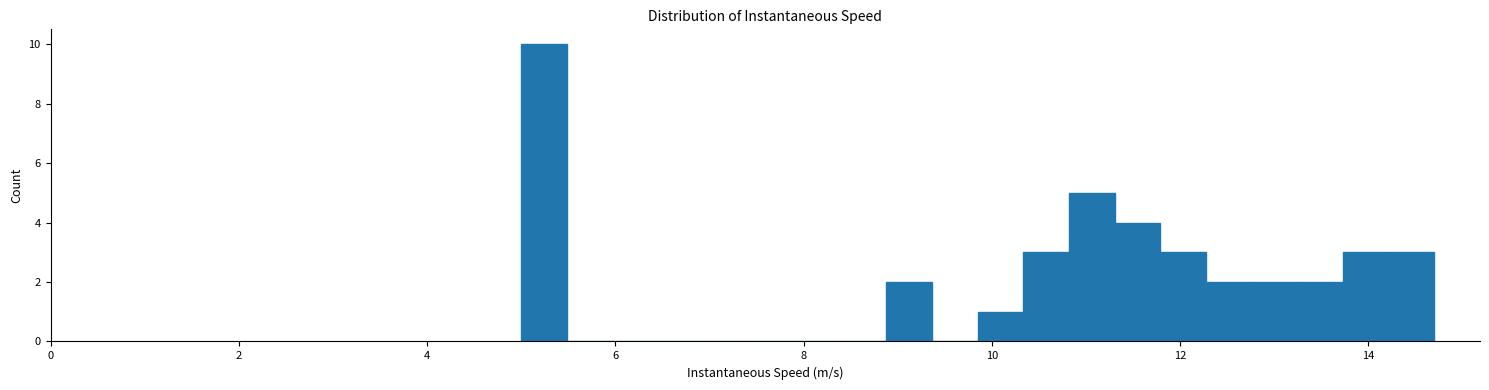

Around what value on the x-axis is the tallest bar? Give the approximate position of its centre, as read against the axis.

5.2